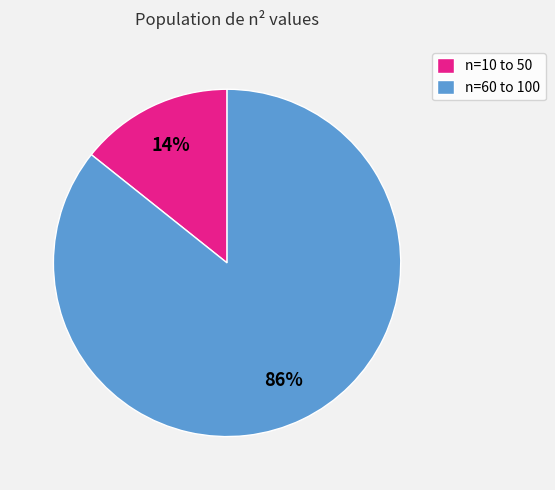

Between n=60 to 100 and n=10 to 50, which is larger?

n=60 to 100